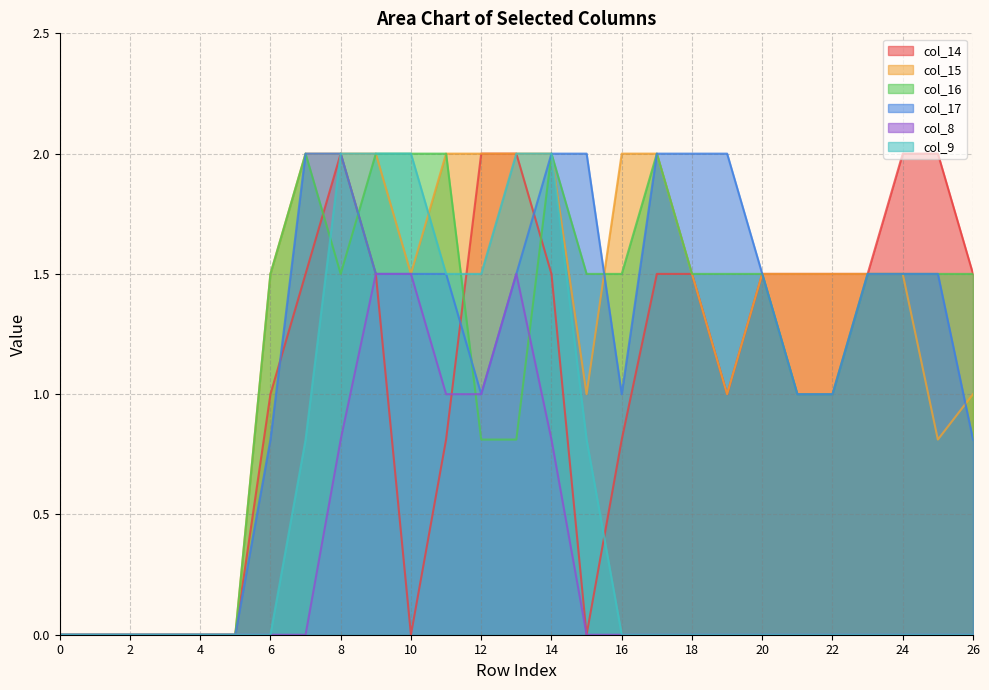

What is the difference between the col_15 values at 15 and 8?

1.0